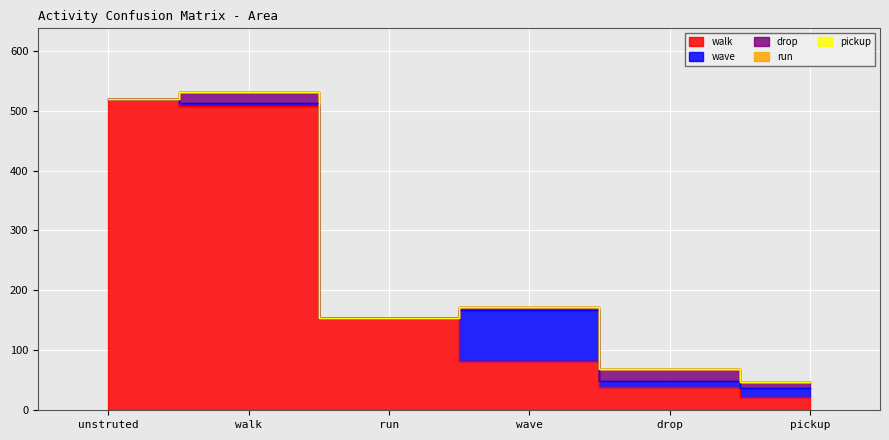

True or false: drop and wave intersect in this chart.

True